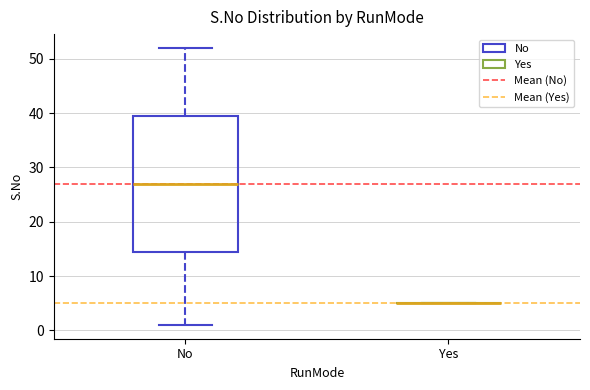

Reading left to right, read every box against the y-axis: the position of its median line, the range the box covers, and the ends of its whiskers. The values are not printed on the chart, so give them approximately, as read against the axis.

No: median 27, box 15 to 40, whiskers 1 to 52
Yes: box collapsed to a line at 5, whiskers 5 to 5